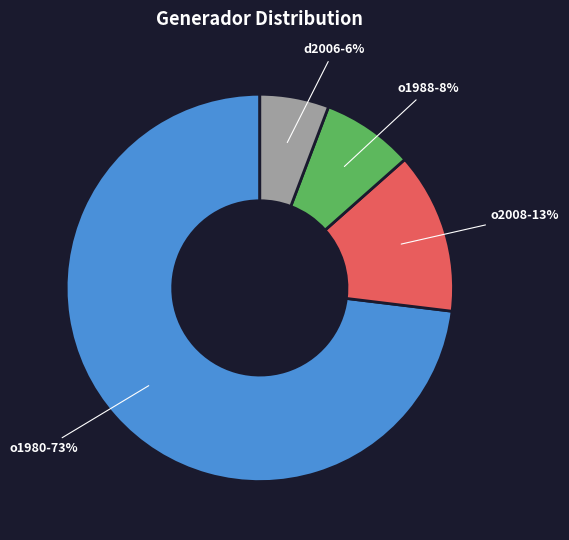

Rank the categories by value from lowest to highest.

d2006, o1988, o2008, o1980